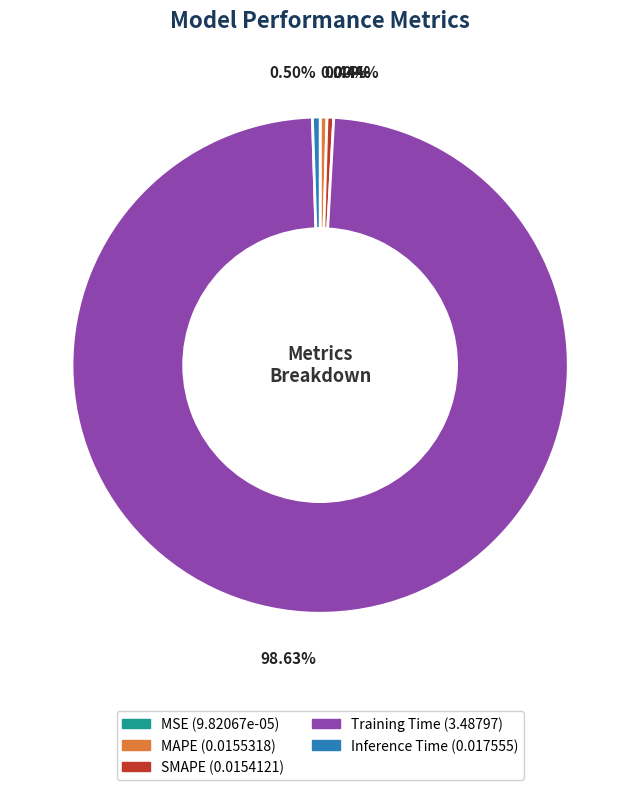

Which slice is the largest?

Training Time